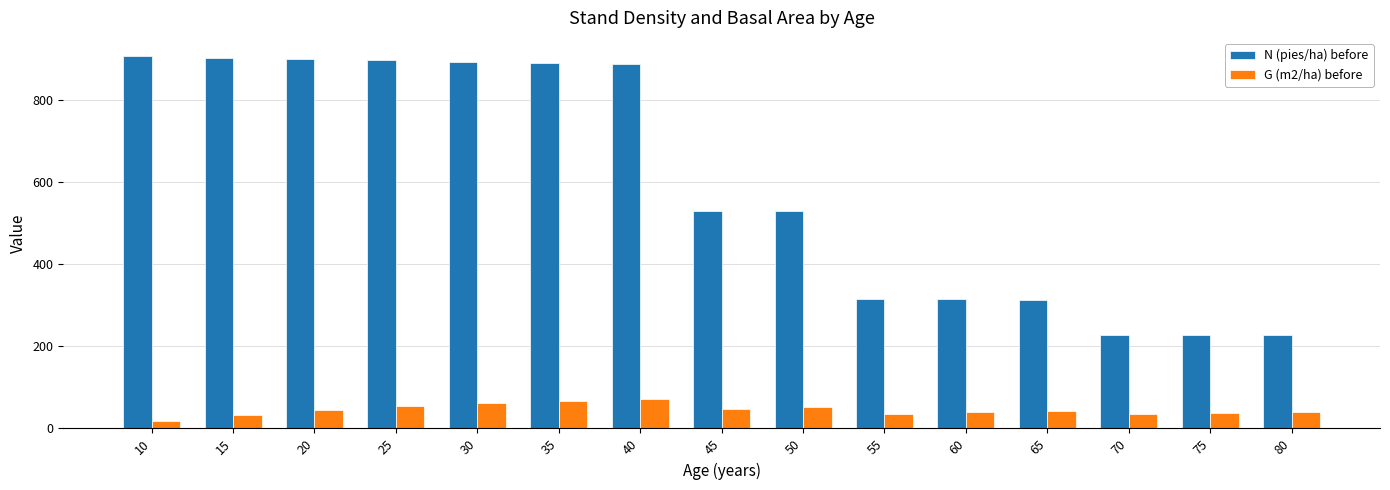

Between 15 and 60, which series saw the biggest shift?

N (pies/ha) before